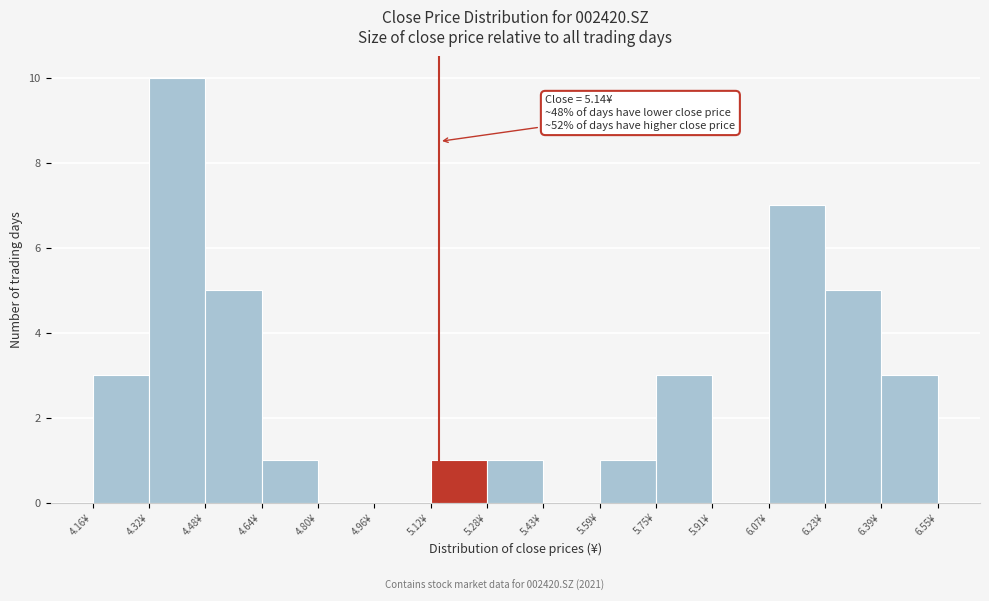

Which range on the x-axis has the tallest bar?

4.32 to 4.48